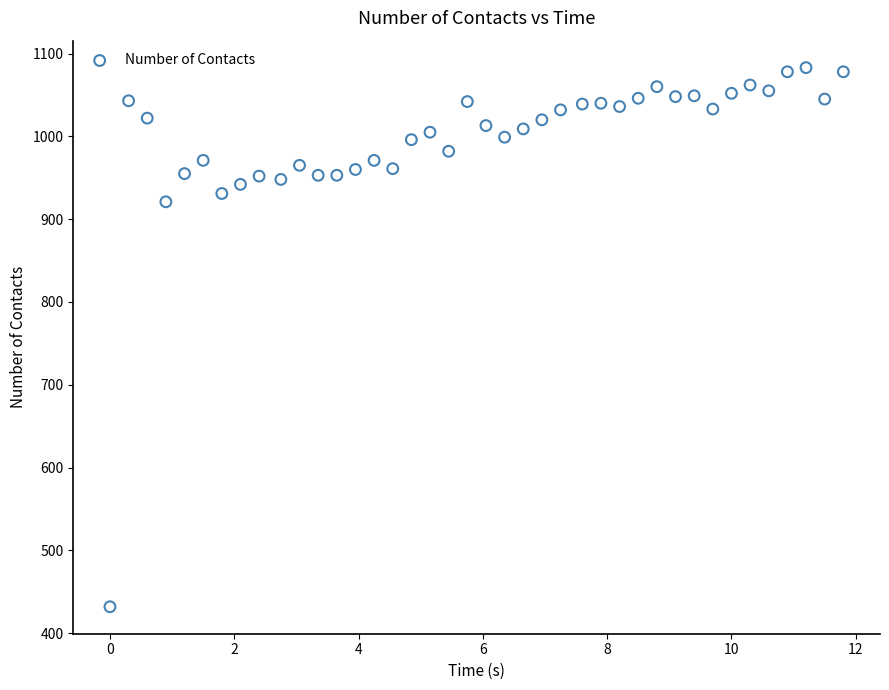

What is the range of Y values (max minus min)?

651